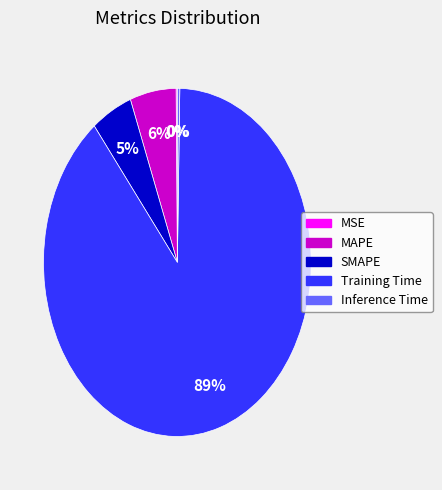

To the nearest percent, what is the difference between the SMAPE and Training Time slice percentages?

84%